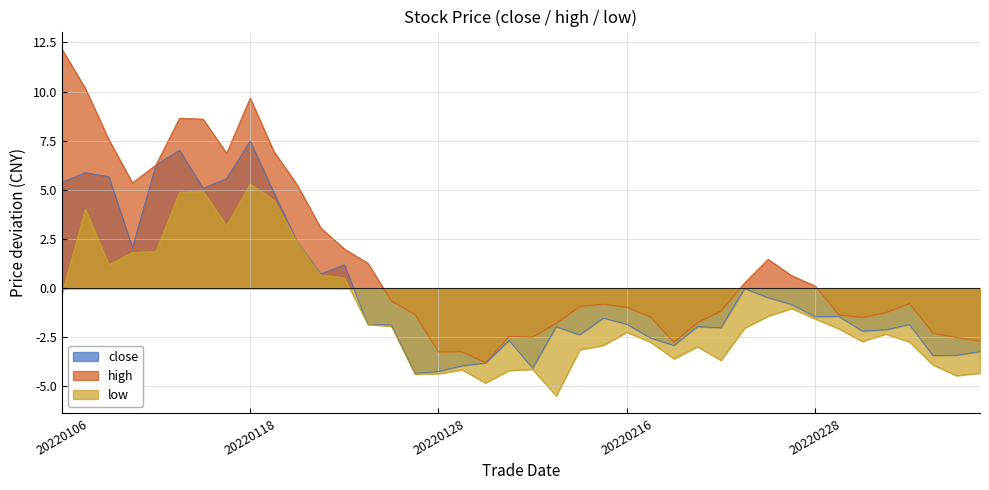

Where is the first local minimum for low?

20220110